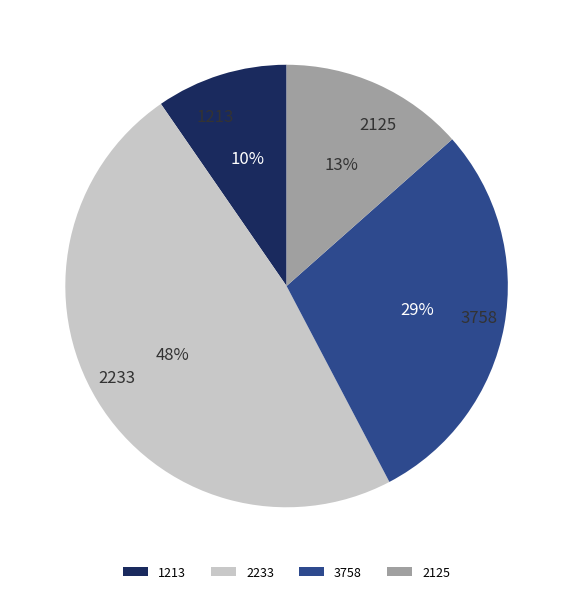

Does 3758 account for over 50% of the chart?

No